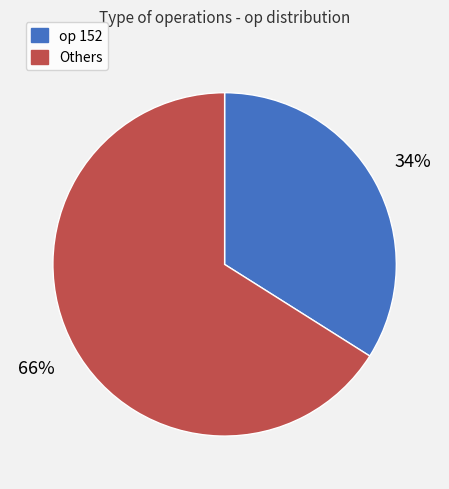

To the nearest percent, what is the average slice percentage?

50%